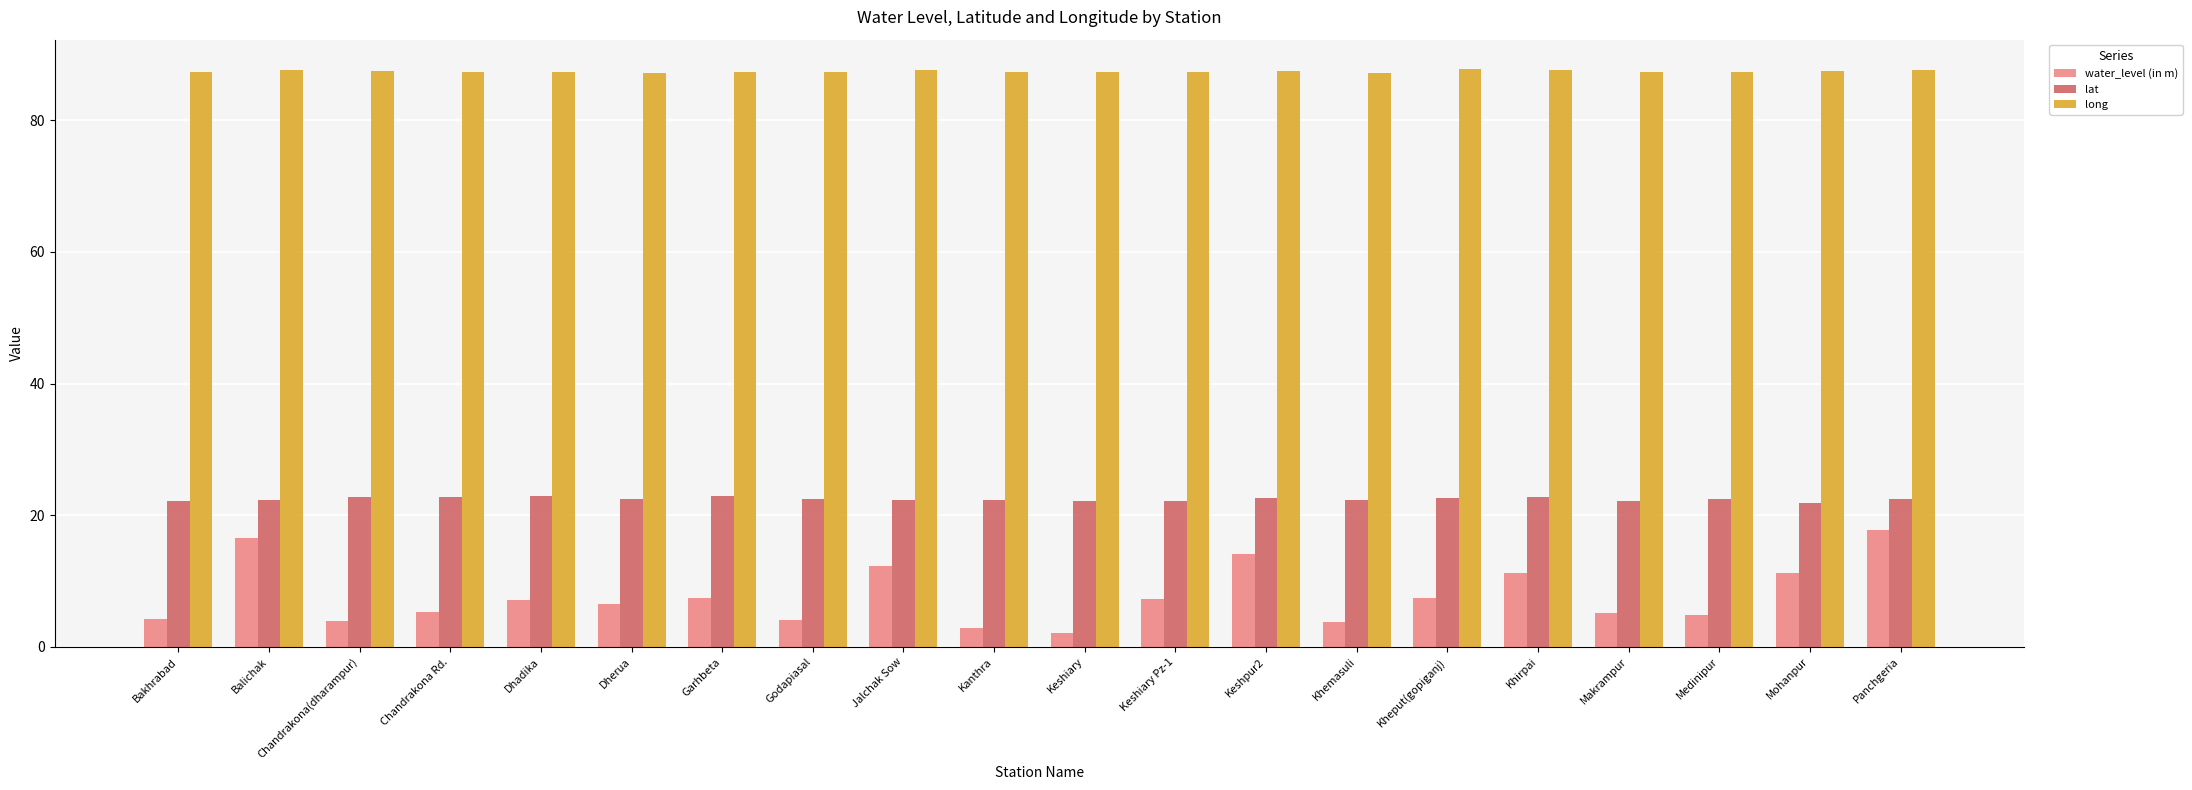

What value does the long series have at Khirpai?

87.6